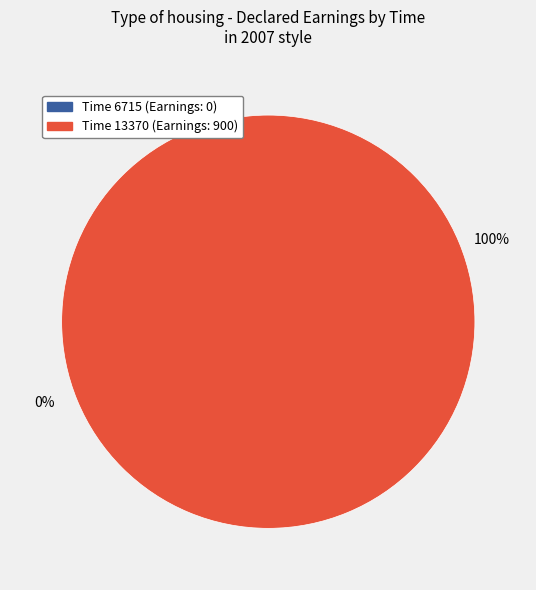

What is the smallest slice in the pie chart?

6715